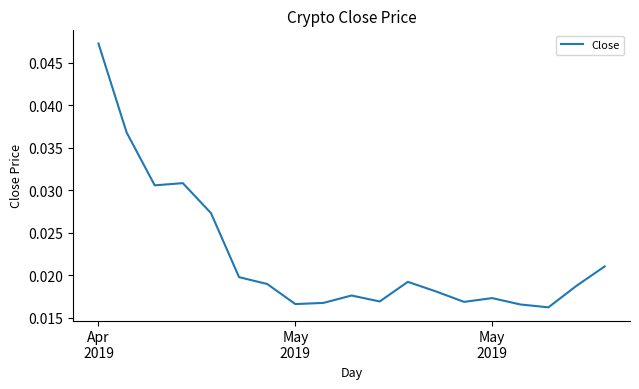

Does the chart display data point markers on the line(s)?

No